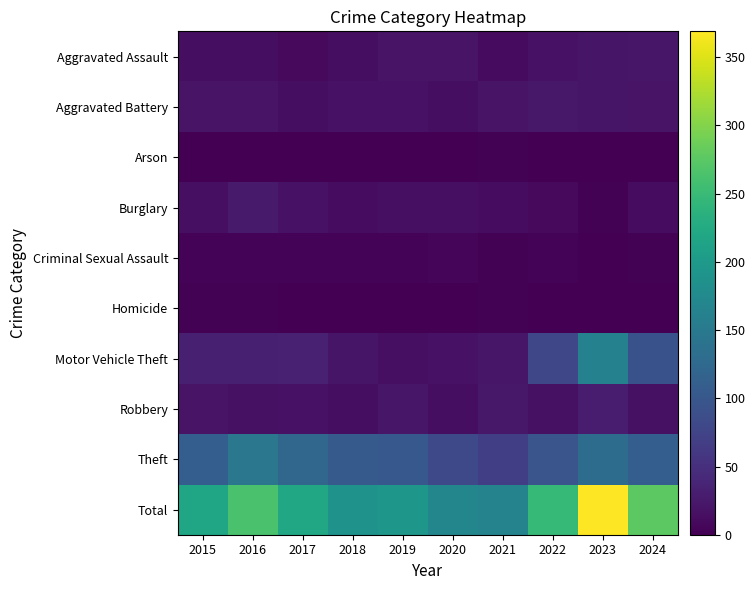

Which series has the largest total across all categories?

Total